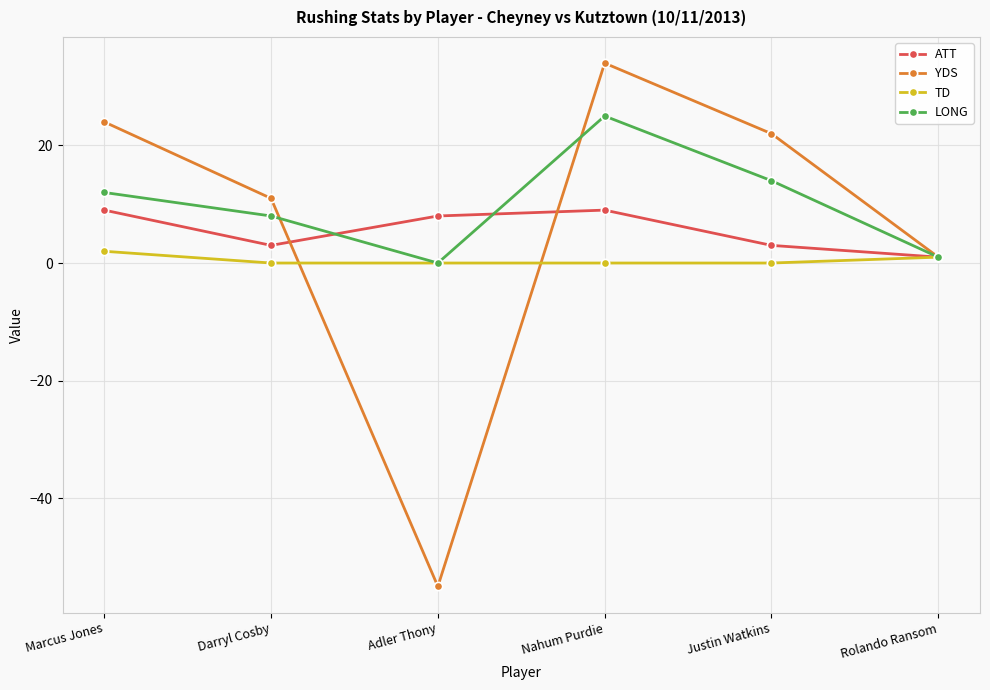

Where does the YDS series first go above 22?

Marcus Jones